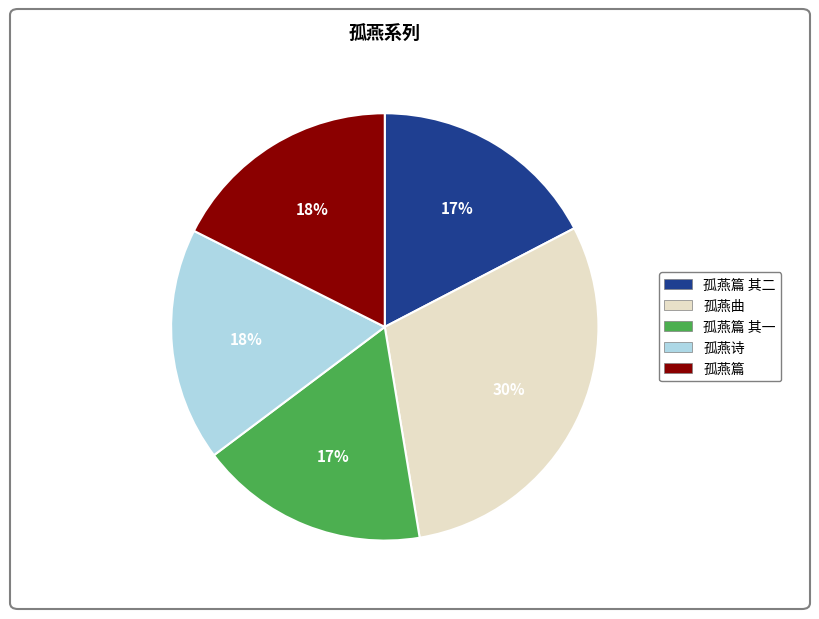

What is the largest slice in the pie chart?

孤燕曲